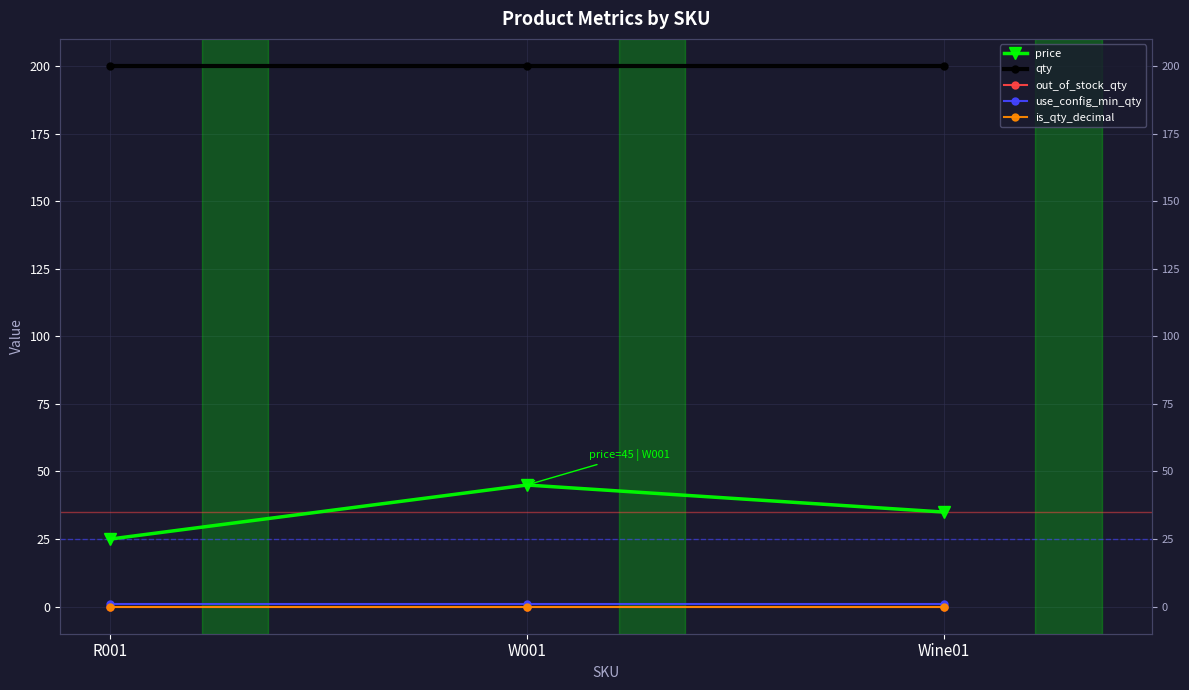

True or false: use_config_min_qty has a value of 1 at R001.

True